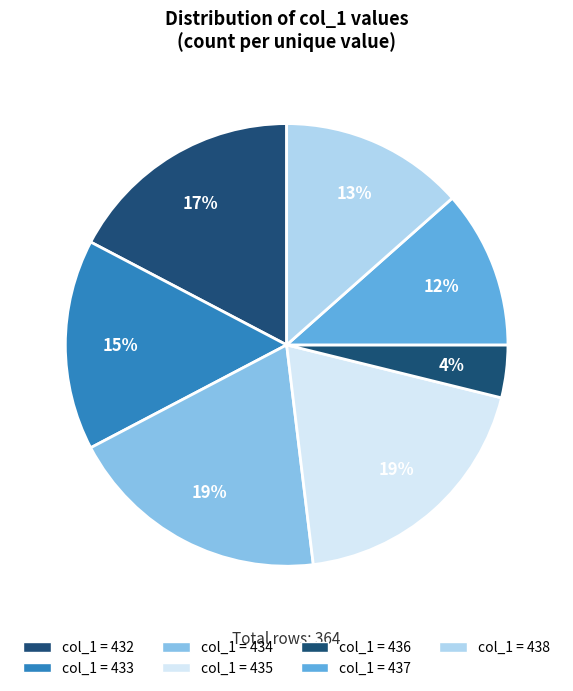

Count the number of slices in the pie.

7